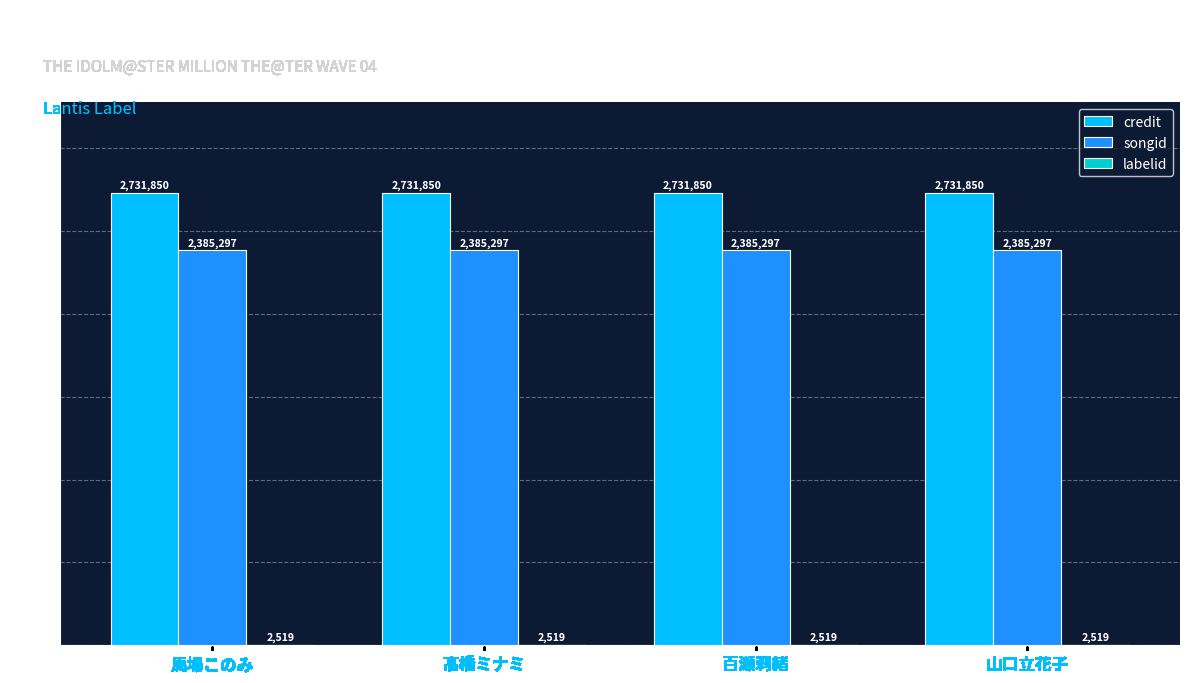

Read the credit value at 百瀬莉緒.

2731850